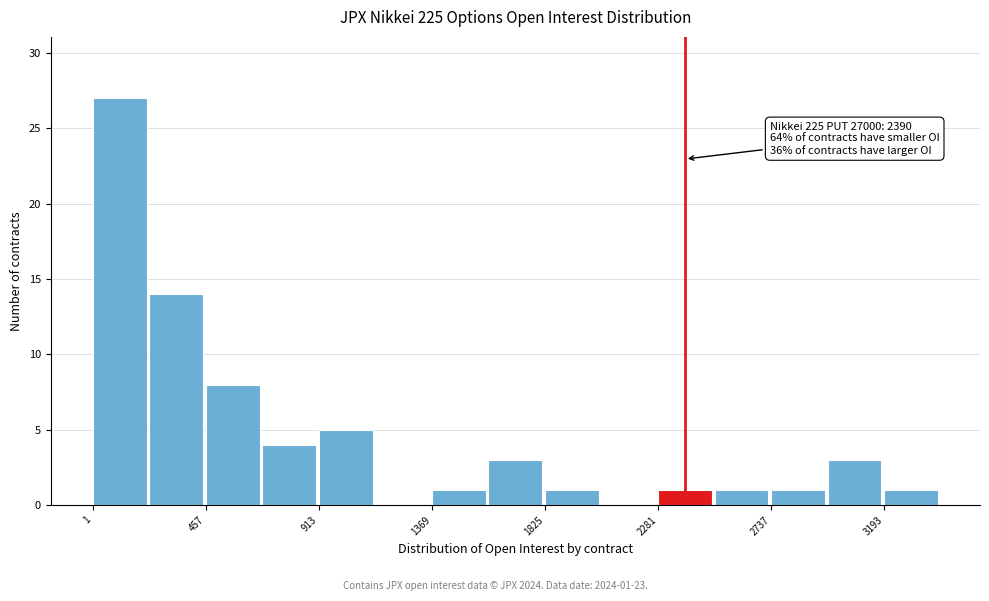

Over which range of the x-axis is the bar tallest?

0 to 250